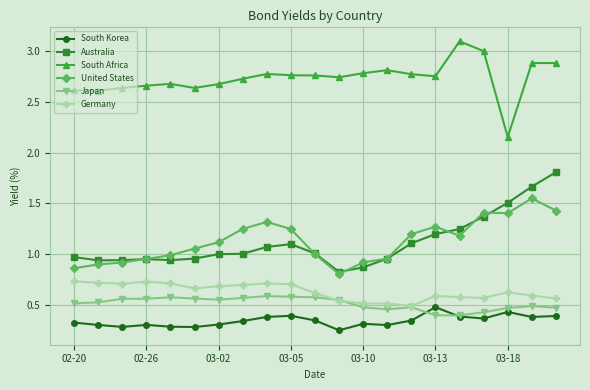

At how many categories does at least one series exceed 0?

21